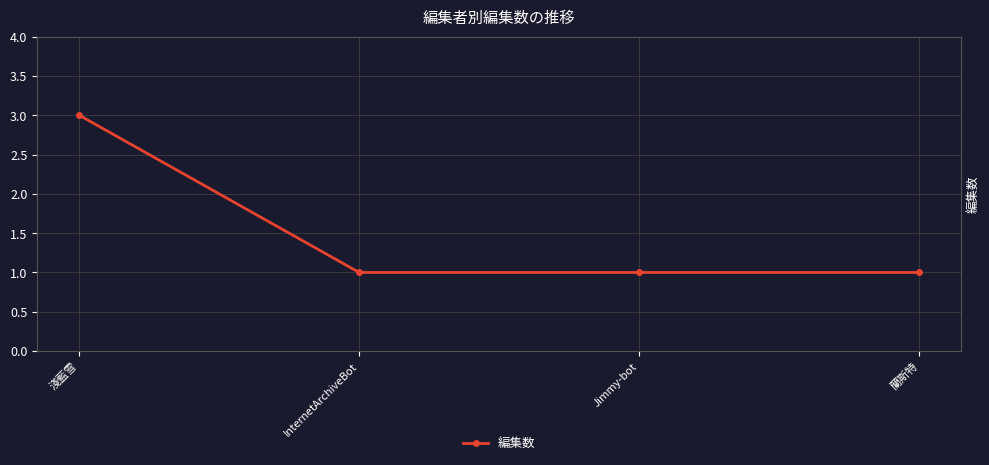

What is the difference between the values at InternetArchiveBot and 淺藍雪?

2